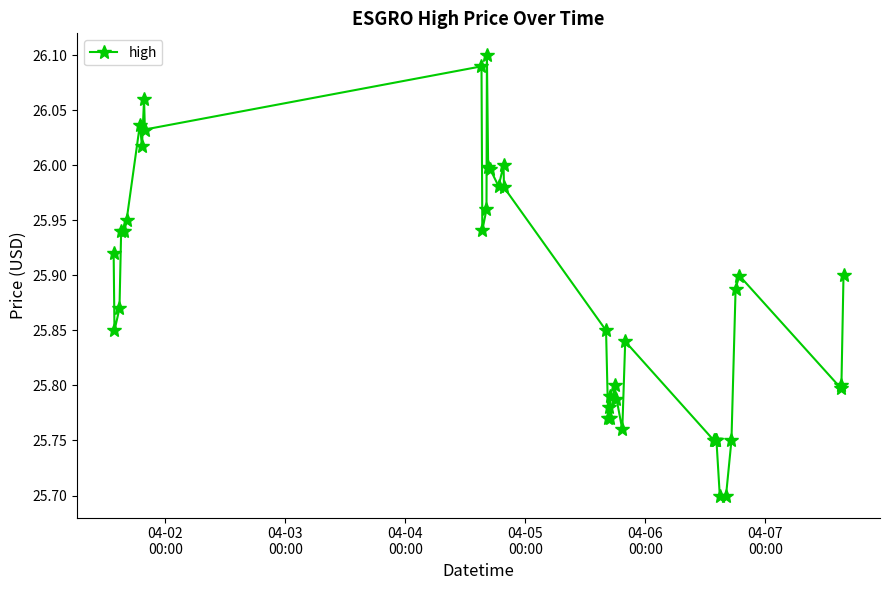

True or false: there are more than 2 points higher than both neighbors.

True